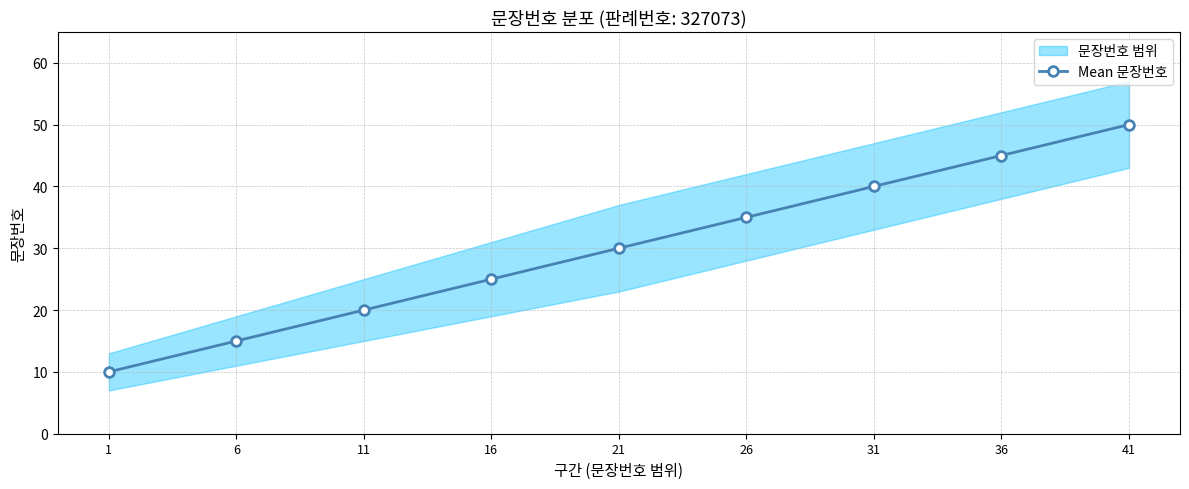

What is the greatest value displayed?

50